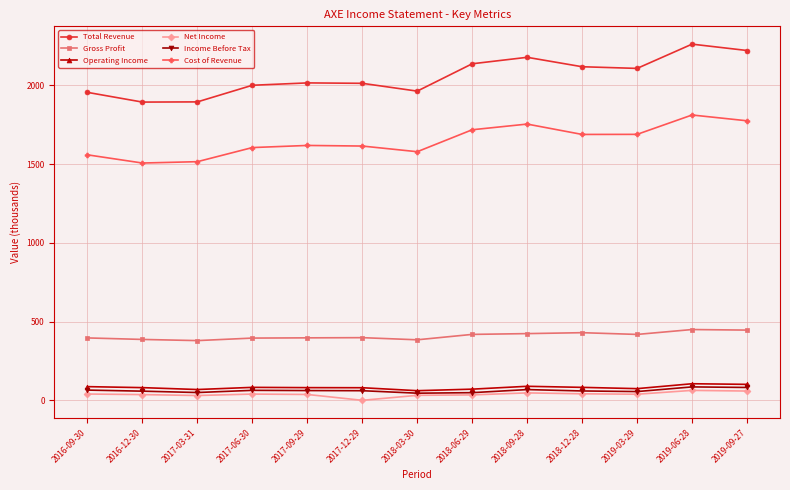

True or false: Gross Profit has more than 1 points higher than both neighbors.

True